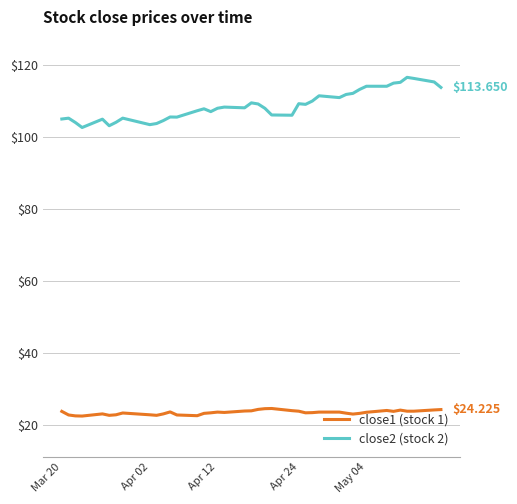

How many lines are shown in the chart?

2